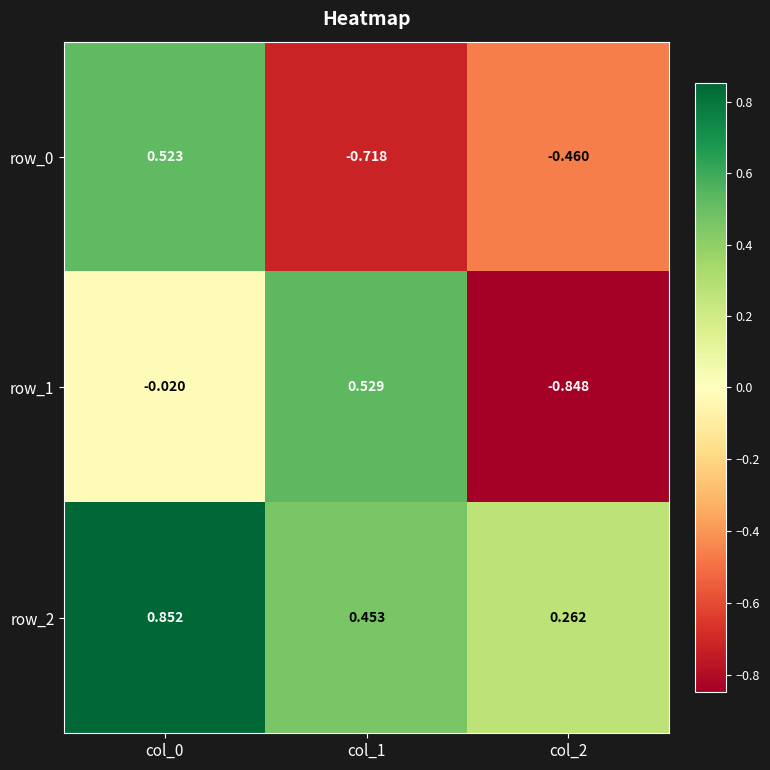

Is the value of row_2 at col_1 greater than the value of row_1 at col_2?

Yes